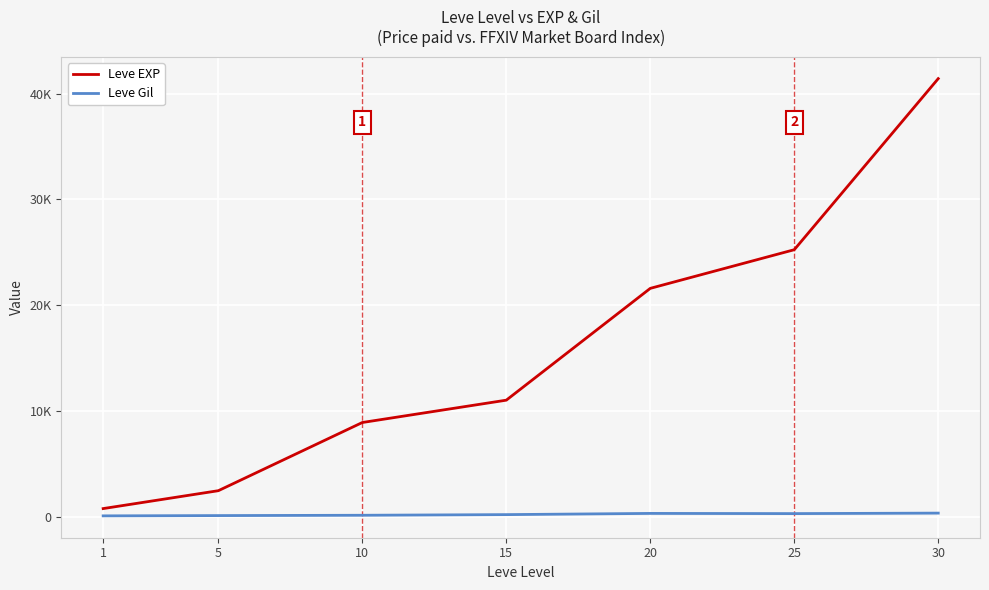

Which series has the widest spread of values?

Leve EXP